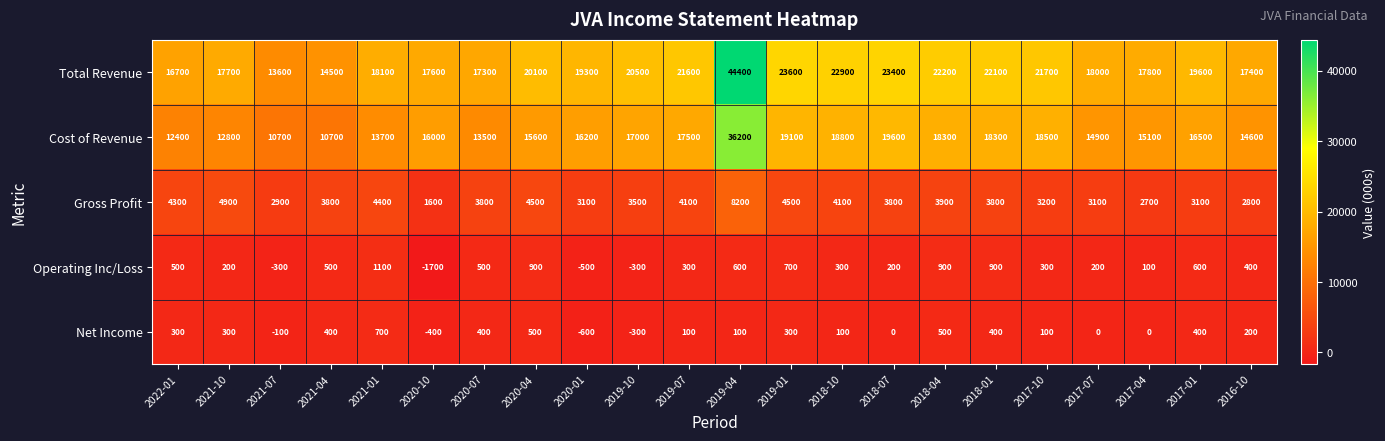

Is the value of Cost of Revenue at 2017-10 greater than the value of Net Income at 2020-10?

Yes